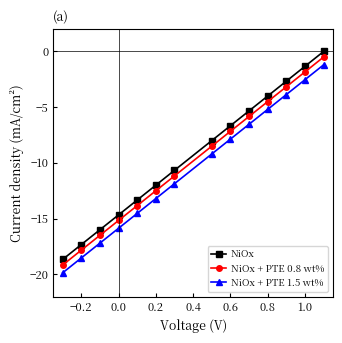

How many values in the NiOx + PTE 1.5 wt% series are below -9?

8